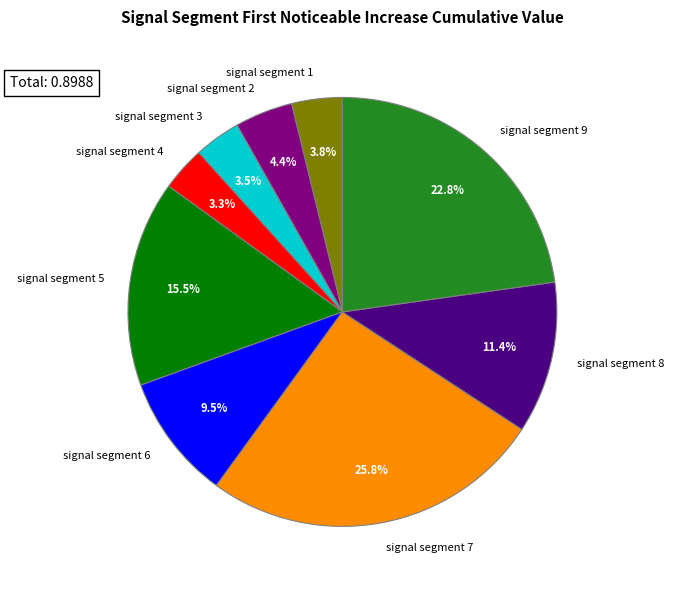

Between signal segment 2 and signal segment 4, which is larger?

signal segment 2